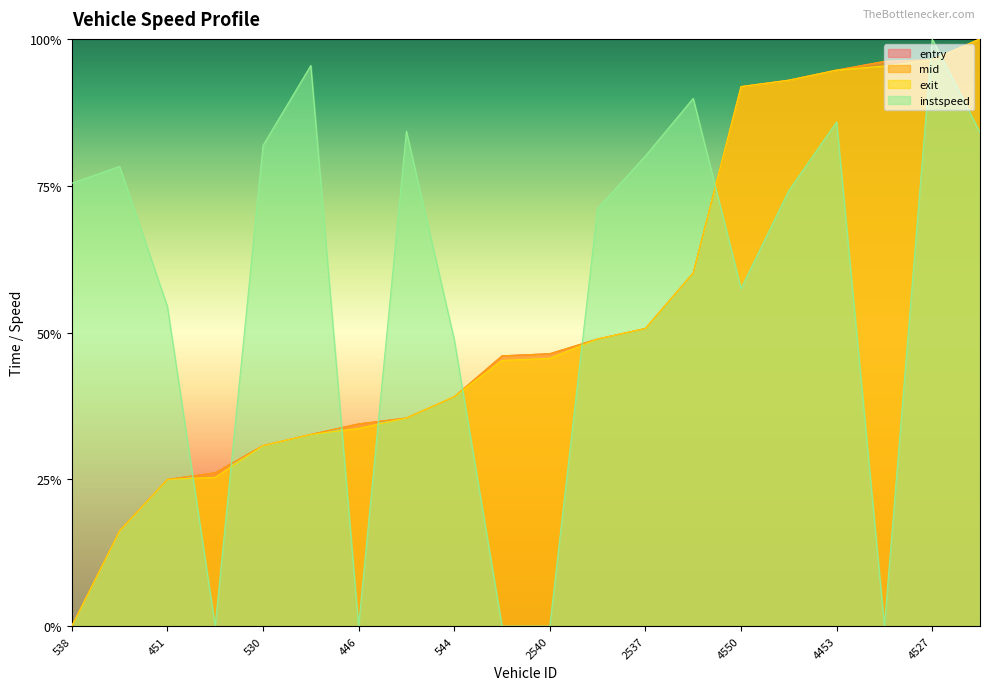

How many distinct data groups are displayed?

4